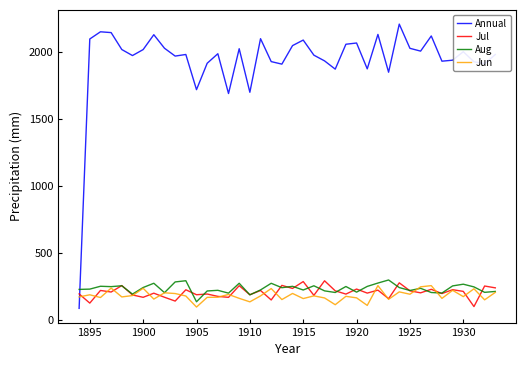

What is the minimum value for Jun?

93.6